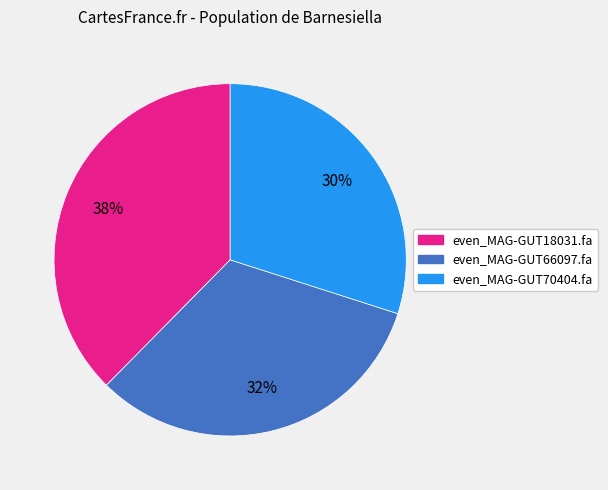

The even_MAG-GUT66097.fa slice represents 32% of the pie. True or false?

True